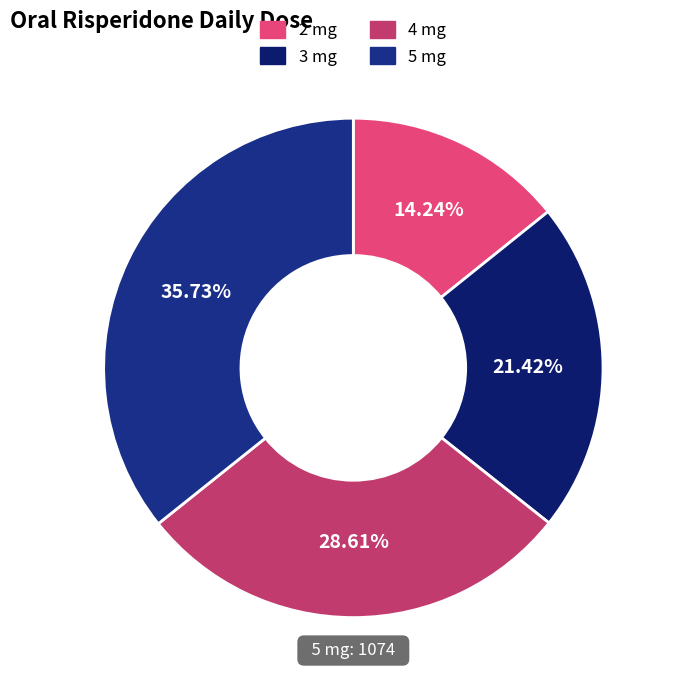

To the nearest percent, what is the difference between the largest and smallest slice percentages?

21%